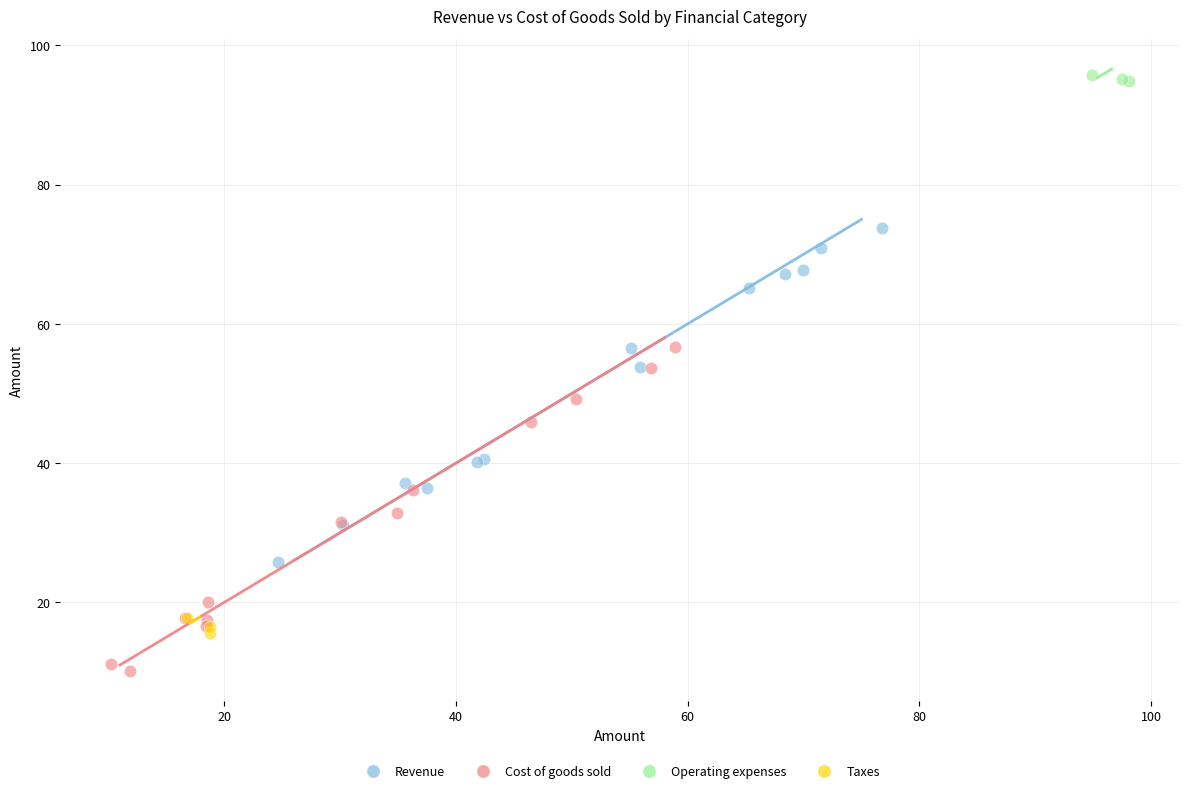

What are all the series names shown in the legend?

Revenue, Cost of goods sold, Operating expenses, Taxes